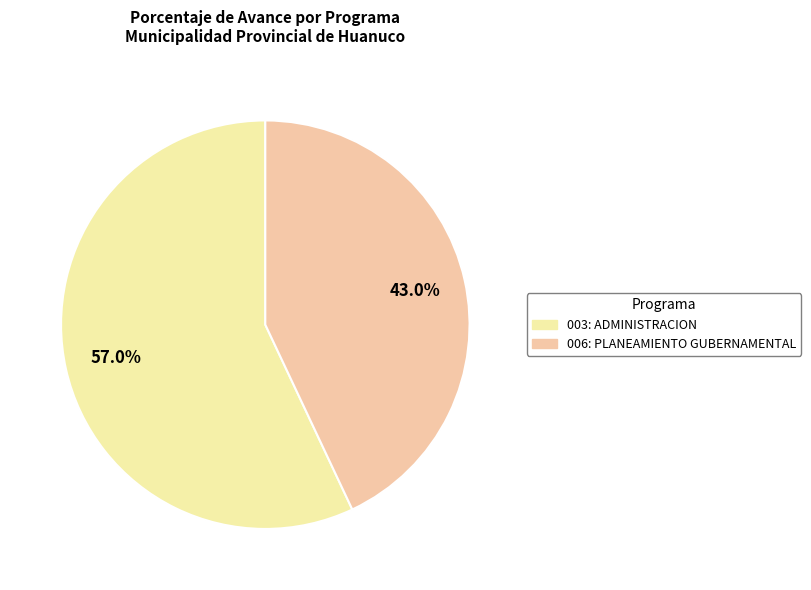

Is there a majority slice in this chart?

Yes